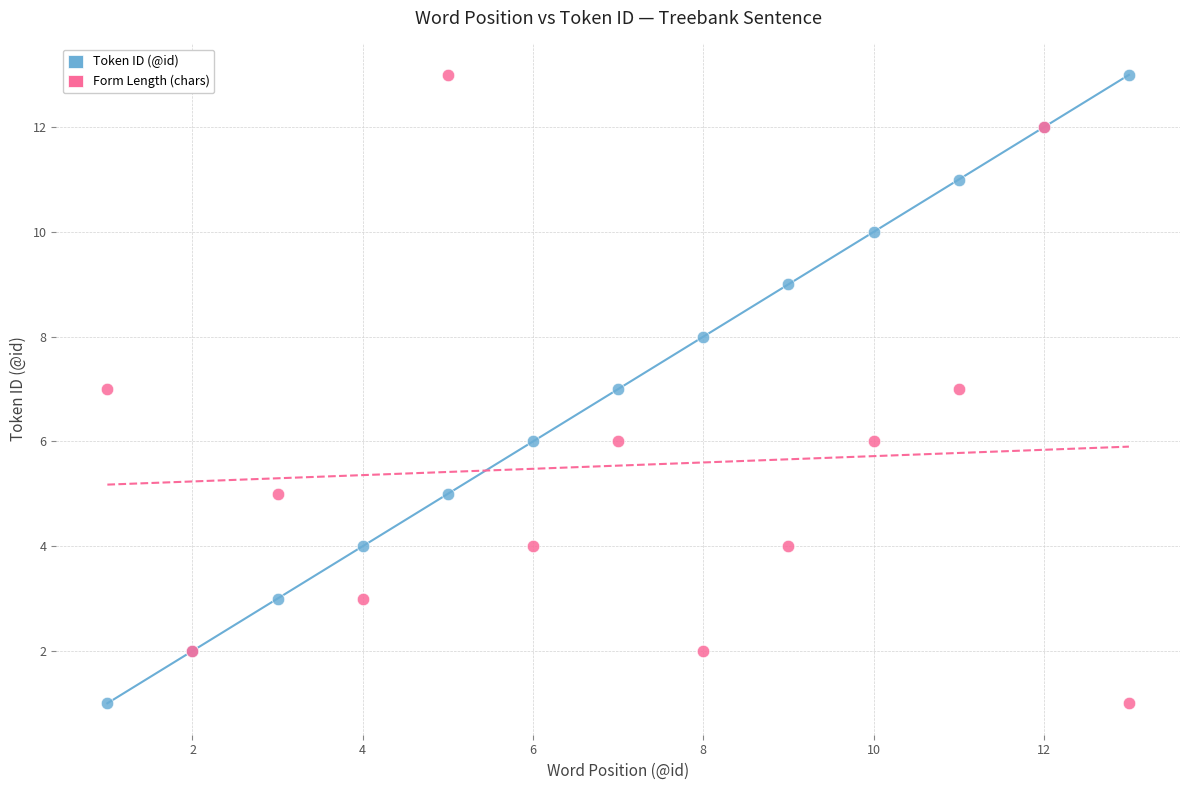

What are all the series names shown in the legend?

Token ID (@id), Form Length (chars)